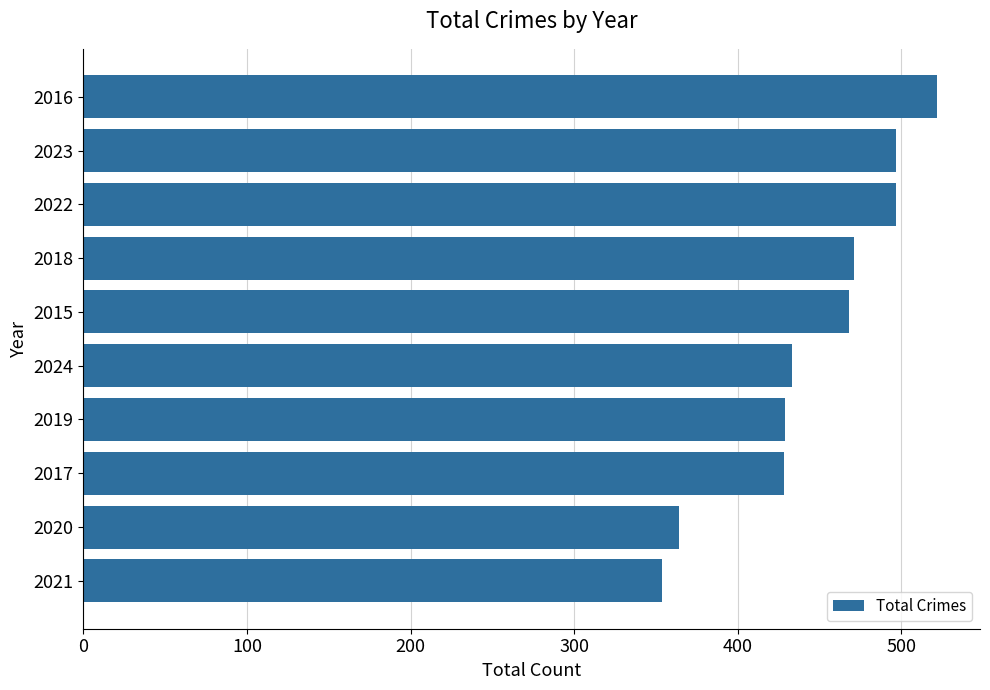

Approximately how many times larger is the value at 2022 compared to 2020?

1.4